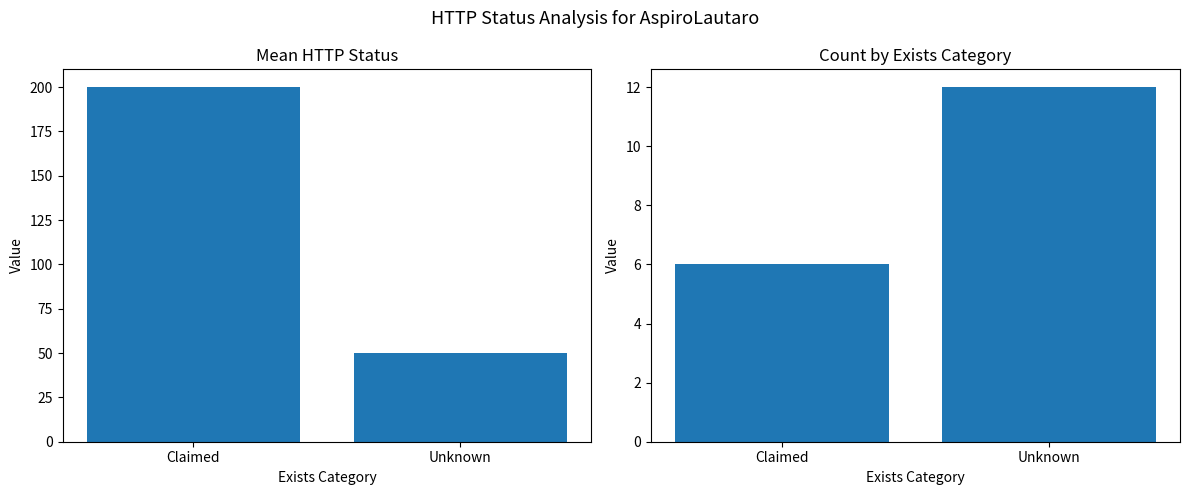

Between Claimed and Unknown, which series saw the biggest shift?

Mean HTTP Status